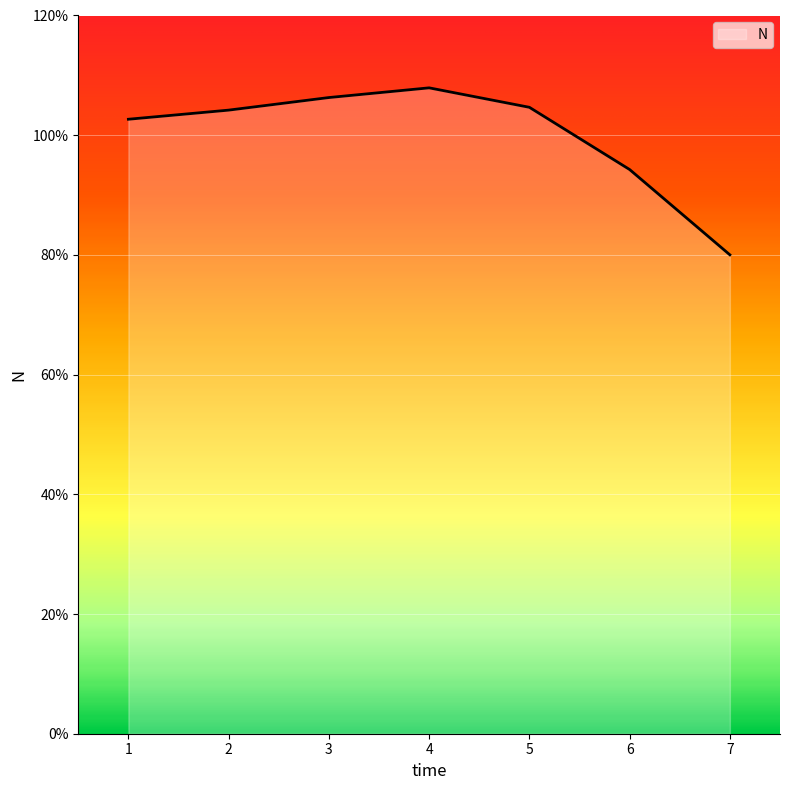

True or false: the data shows 0.8 at 7.

True